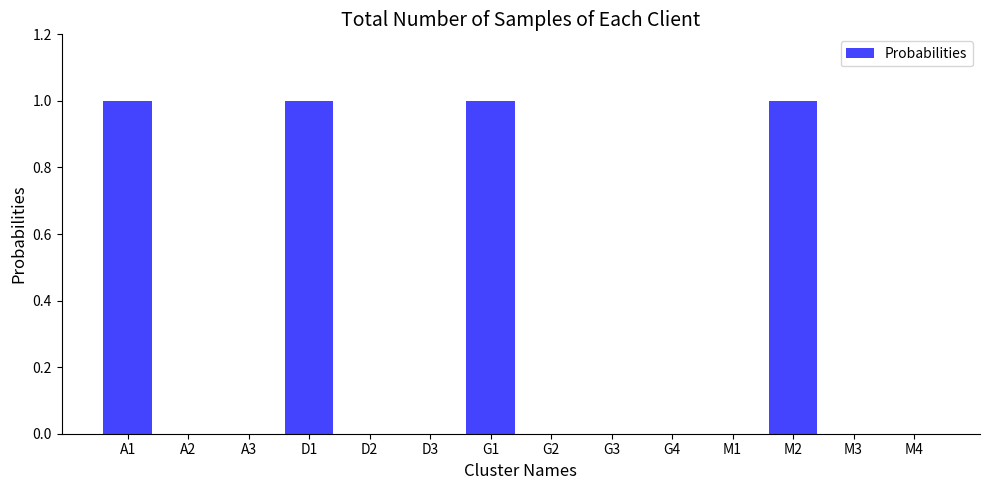

Between M1 and A1, which is larger?

A1